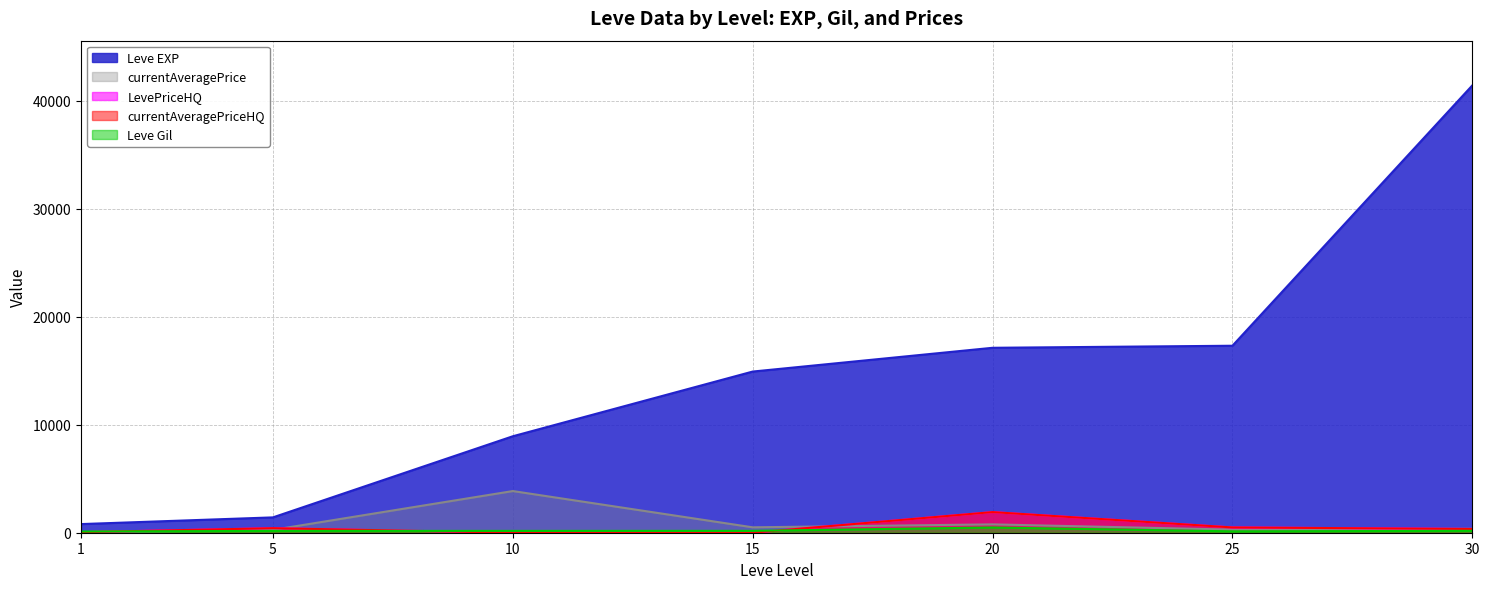

At 5, list the series in order from largest to smallest.

Leve EXP, LevePriceHQ, currentAveragePriceHQ, currentAveragePrice, Leve Gil